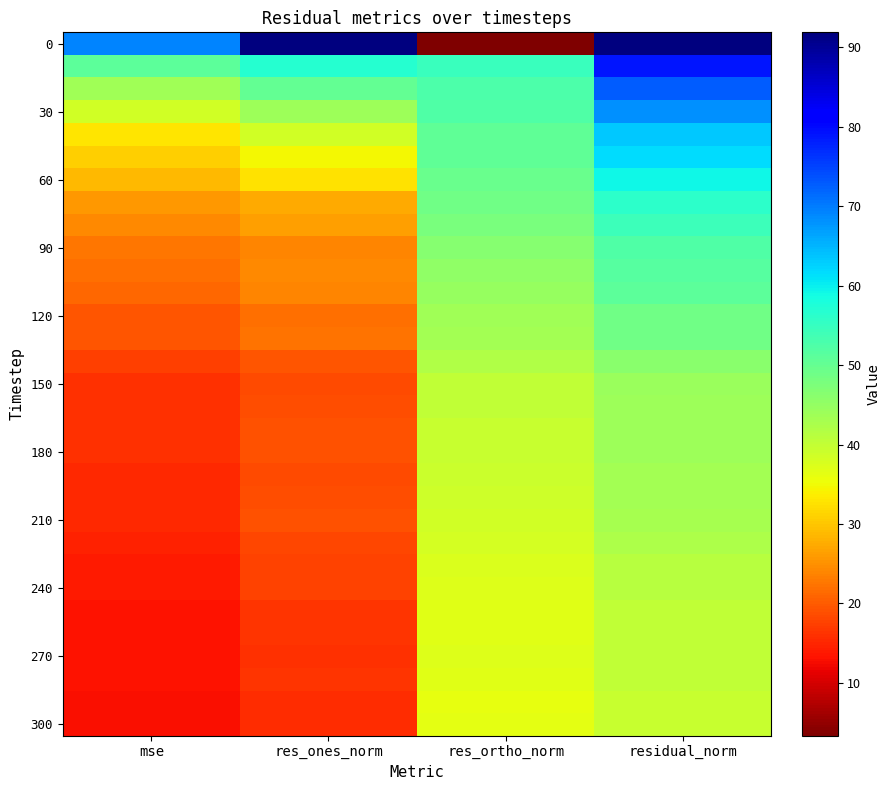

How many series are shown in this chart?

31